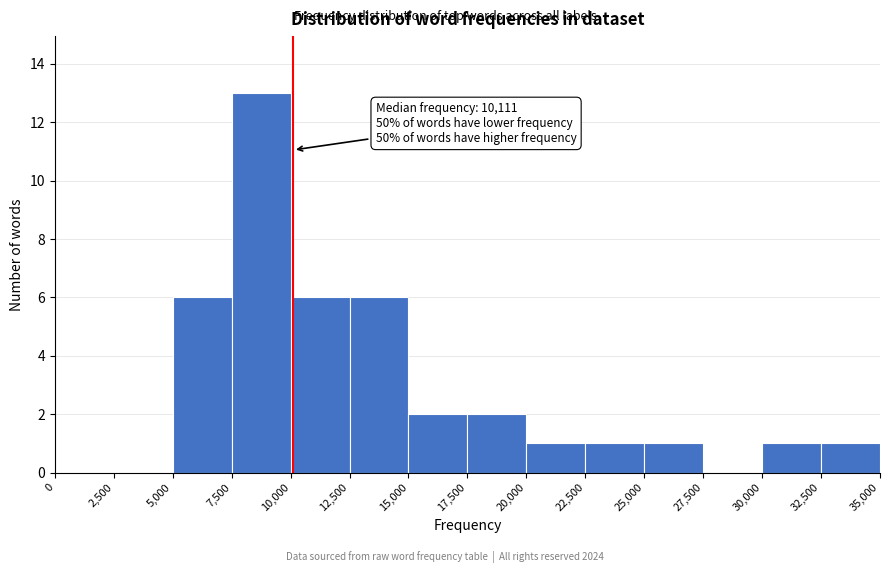

Over which range of the x-axis is the bar tallest?

7,500 to 10,000